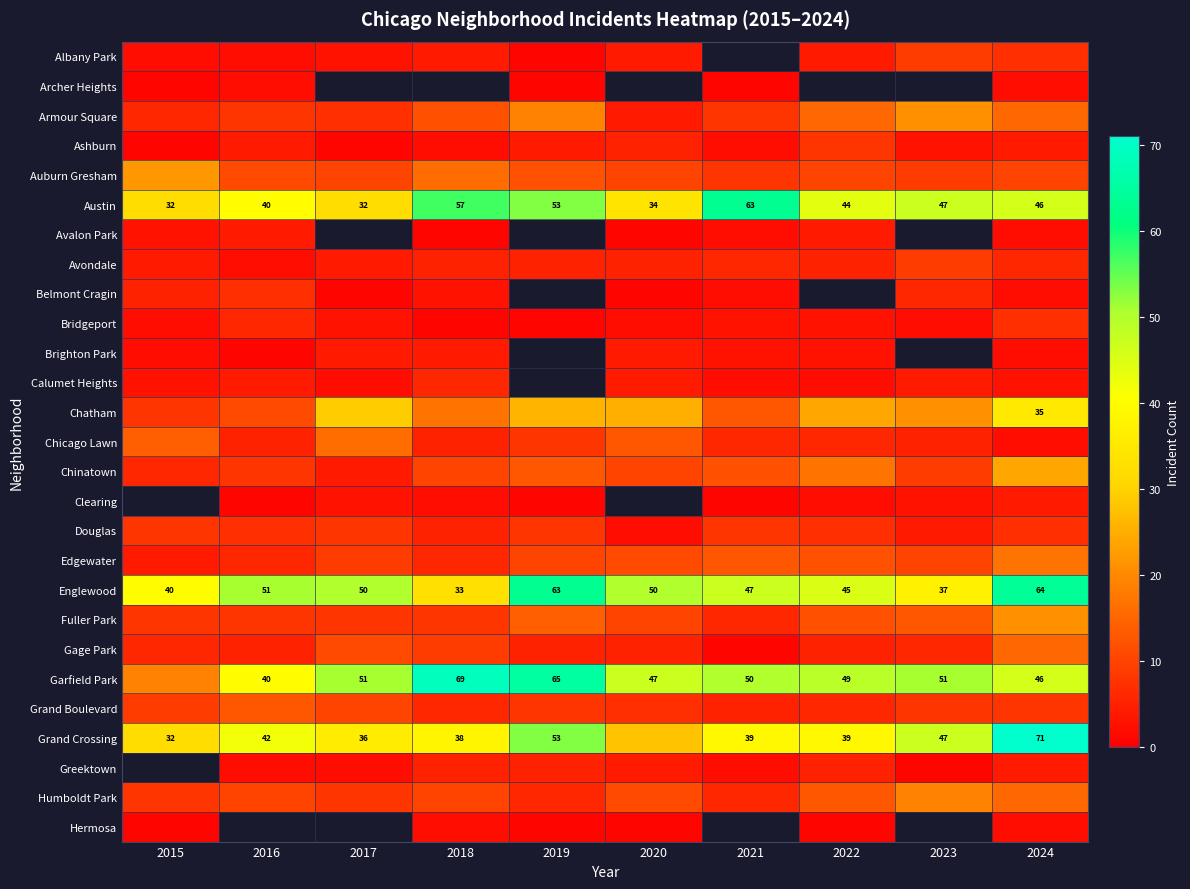

Read the Englewood value at 2016.

51